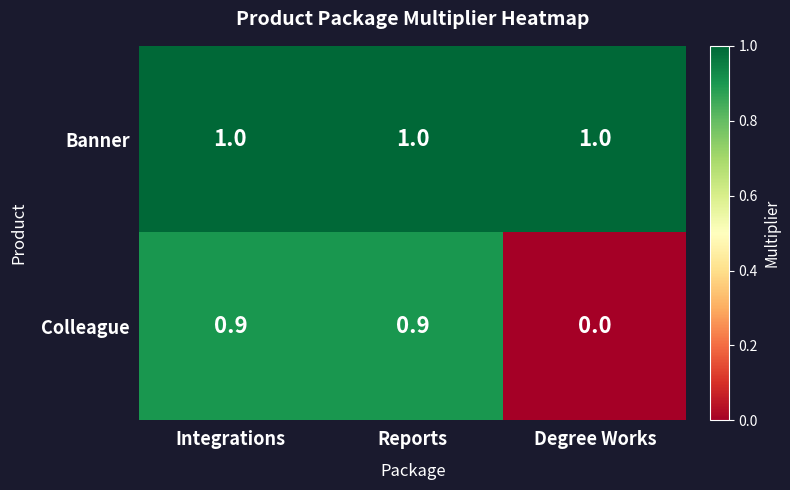

What is the total value across all series at Reports?

1.9